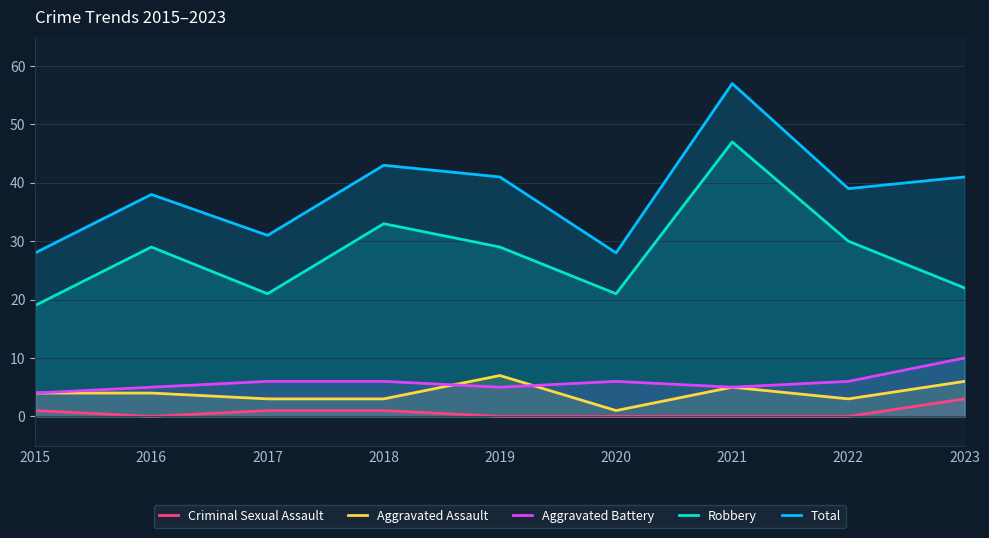

At how many categories does at least one series exceed 17?

9